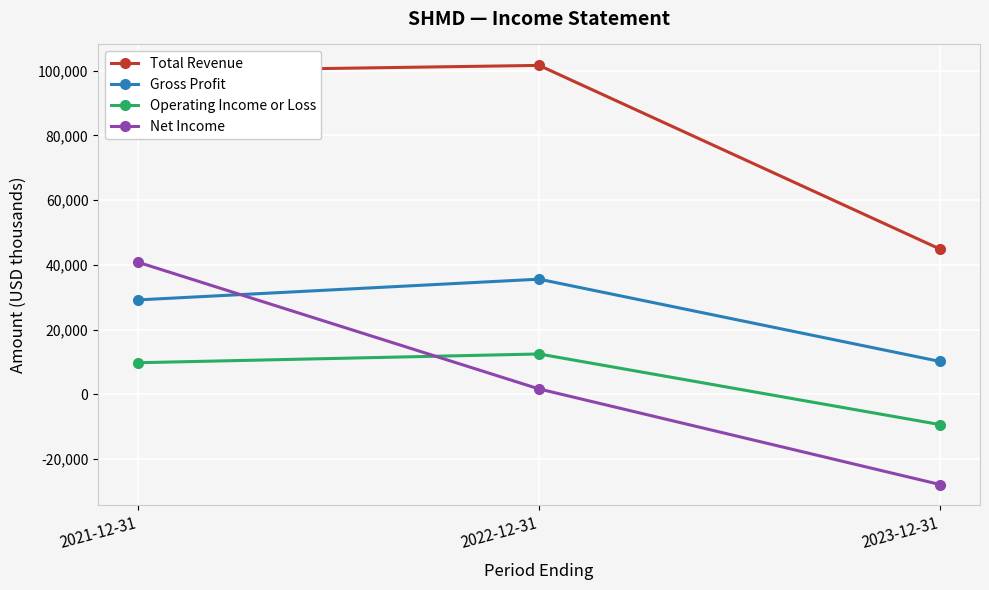

What is the spread (max minus min) of values at 2023-12-31?

72700